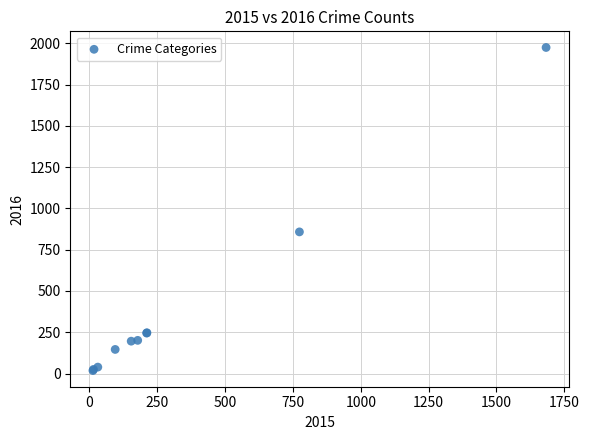

What Y value in the scatter plot is closest to 996?

858